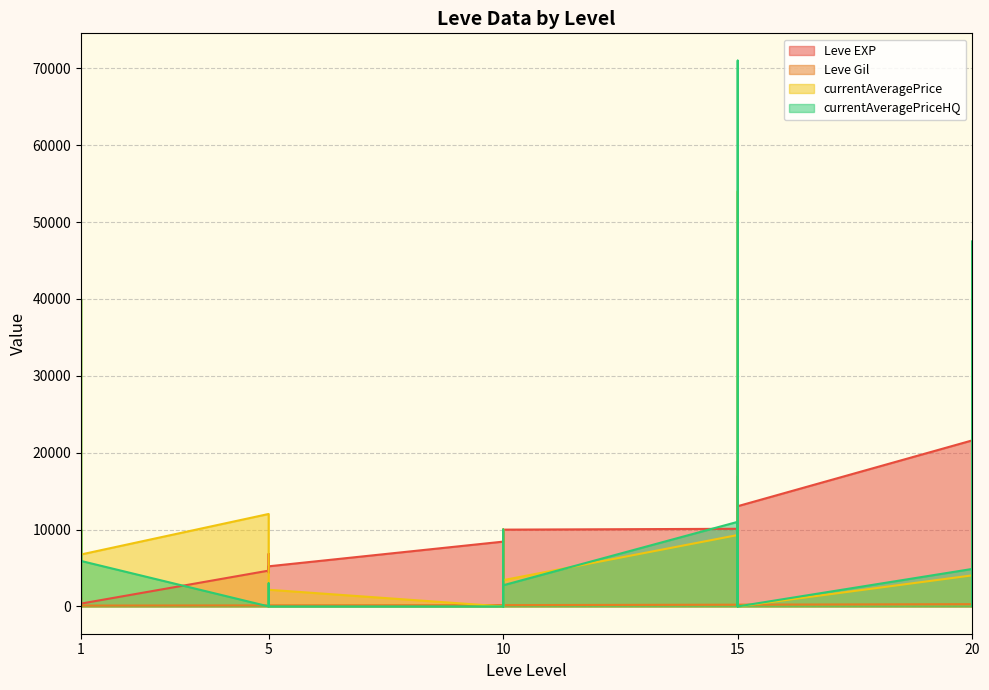

What is the value of the currentAveragePriceHQ point at the 26th from the left?

4877